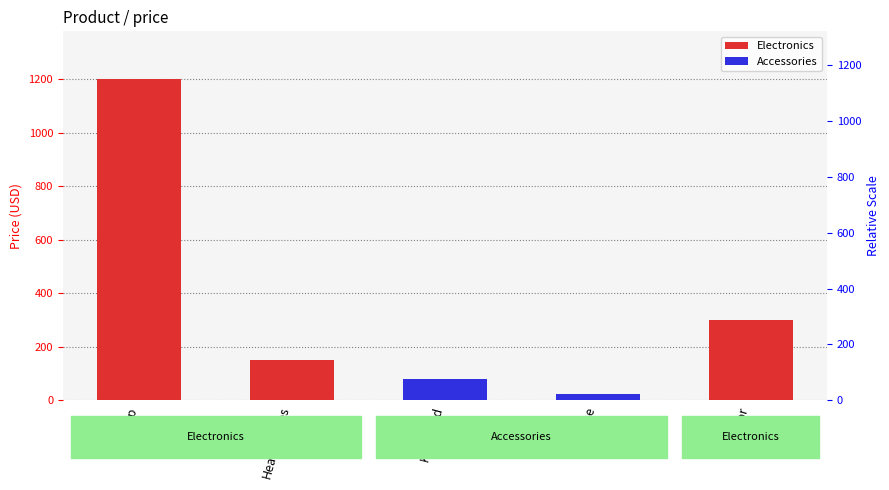

True or false: the data shows 199 at Monitor.

False